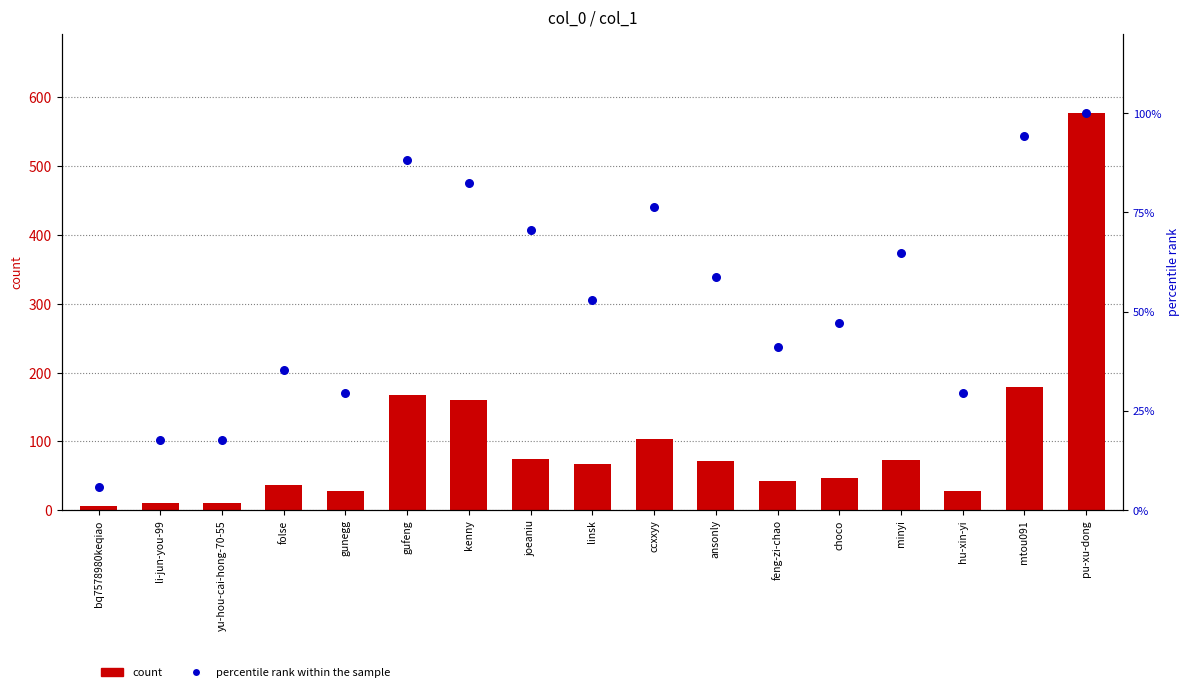

Which series reaches the maximum Y coordinate?

count